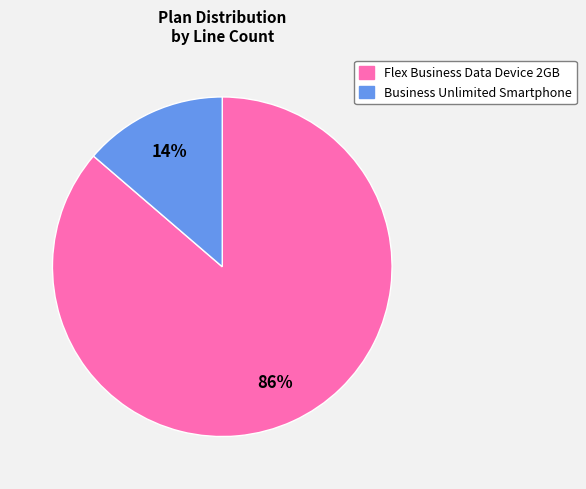

Is it true that Flex Business Data Device 2GB is 86% of the pie?

True